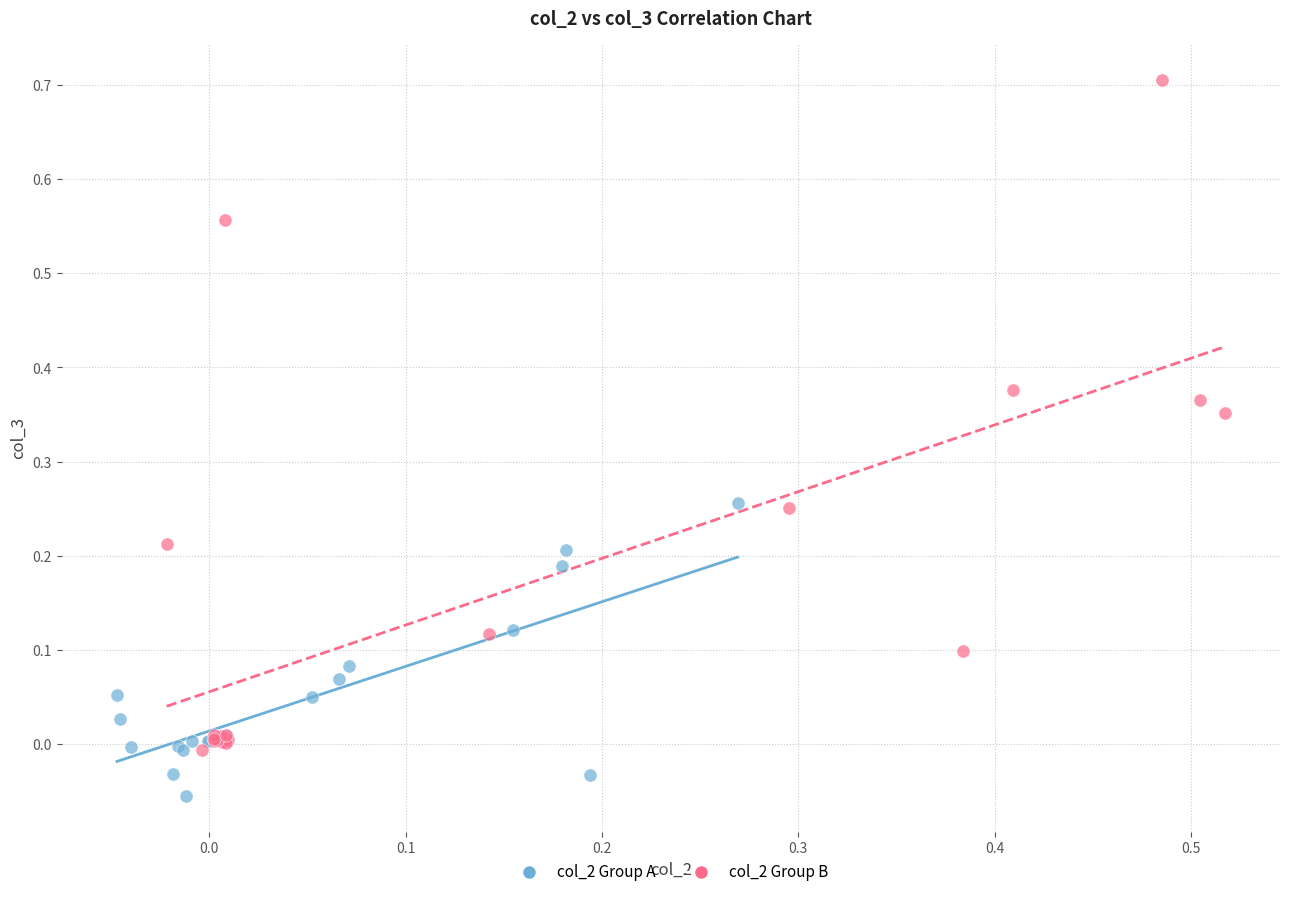

Which series reaches the maximum Y coordinate?

col_2 Group B